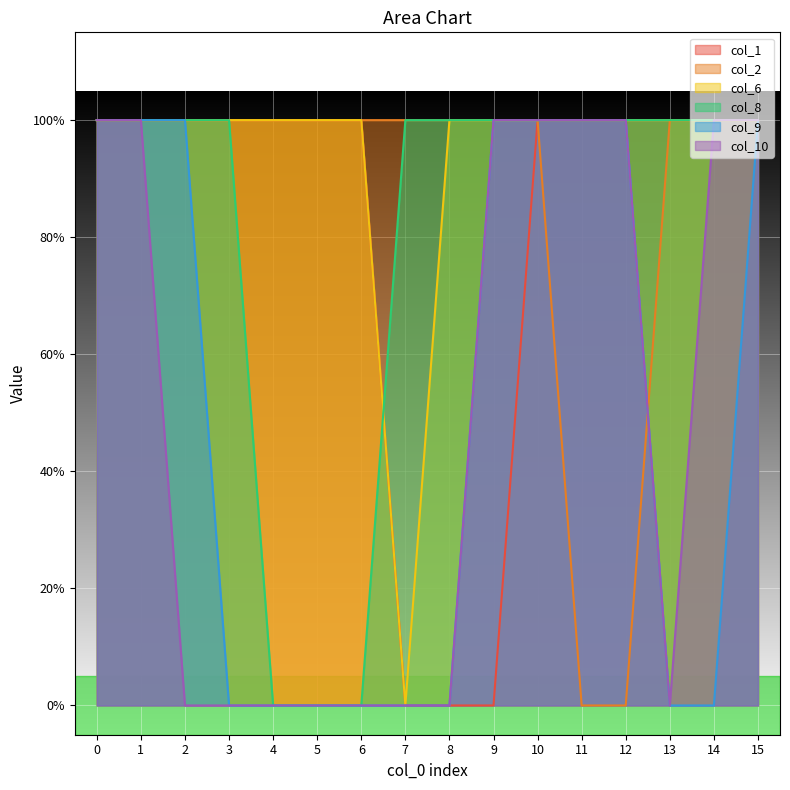

Which series has the largest total across all categories?

col_6